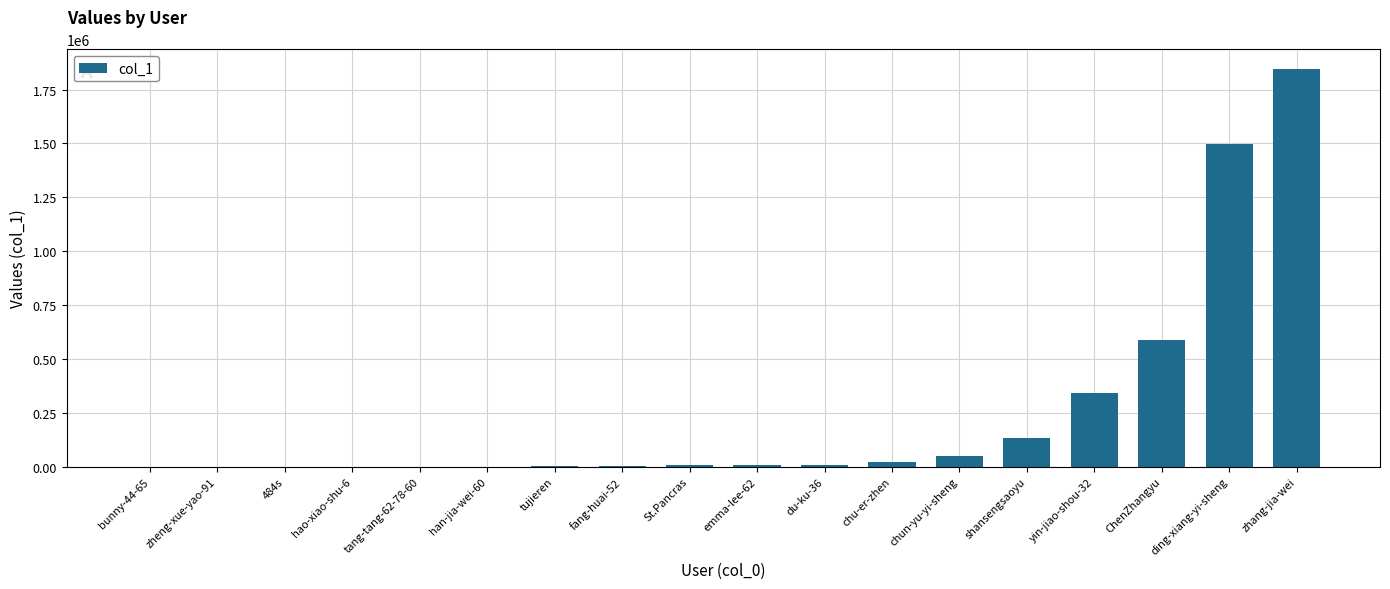

True or false: the data shows 1844825 at zhang-jia-wei.

True